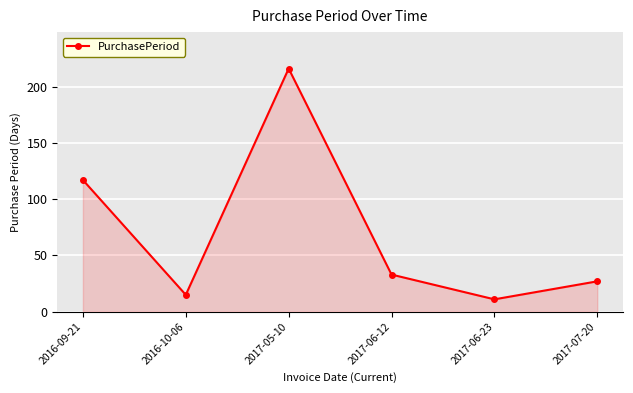

What position from the right is 2016-09-21?

6